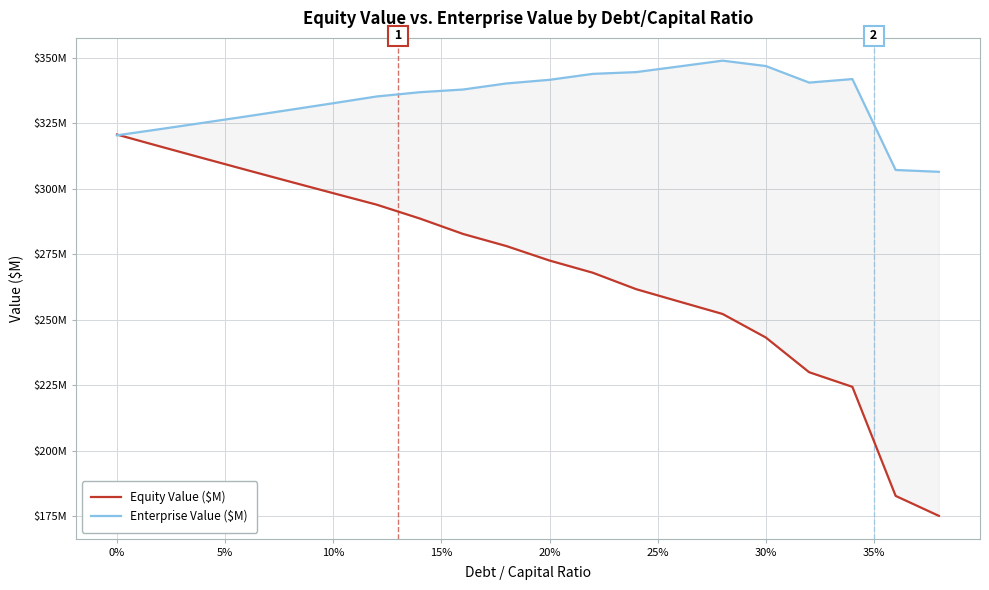

Is the value of Enterprise Value ($M) at 17 greater than the value of Equity Value ($M) at 10%?

Yes